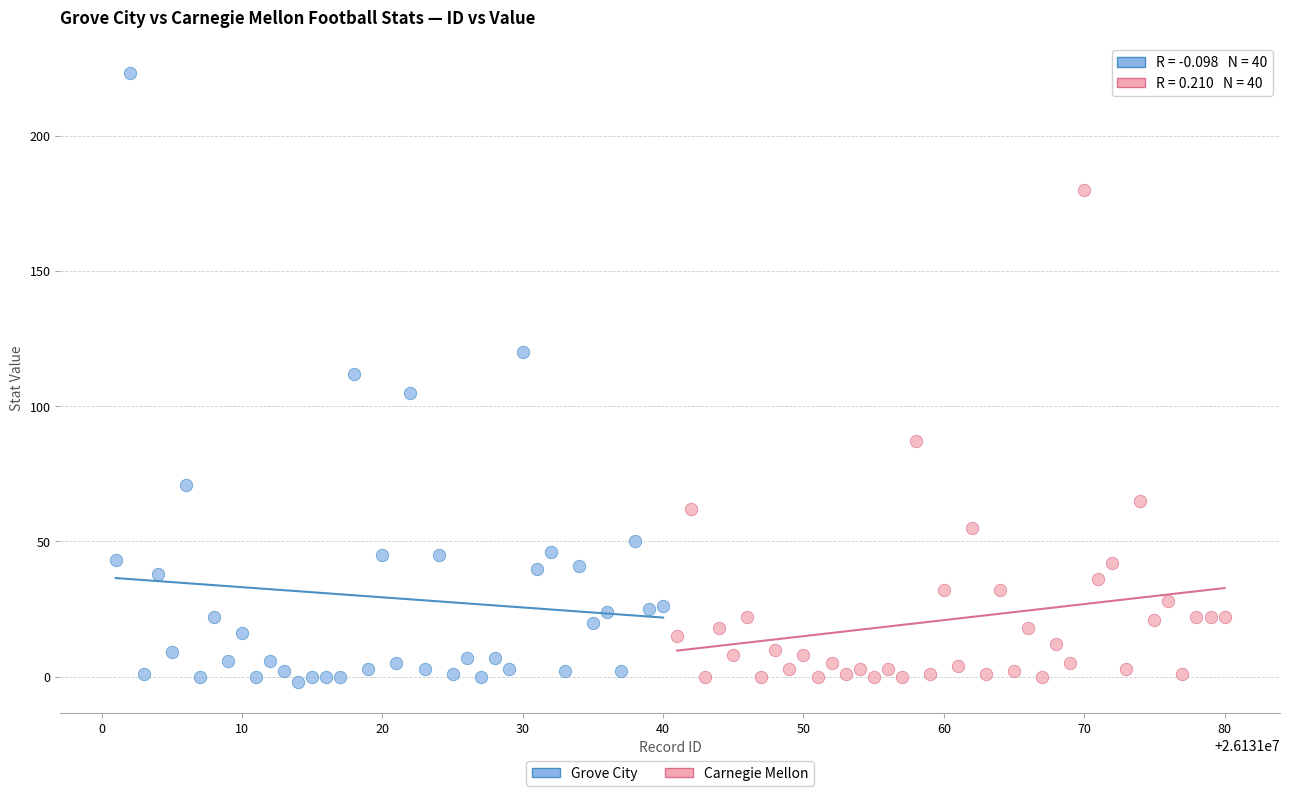

Which series has the widest spread of Y values?

Grove City